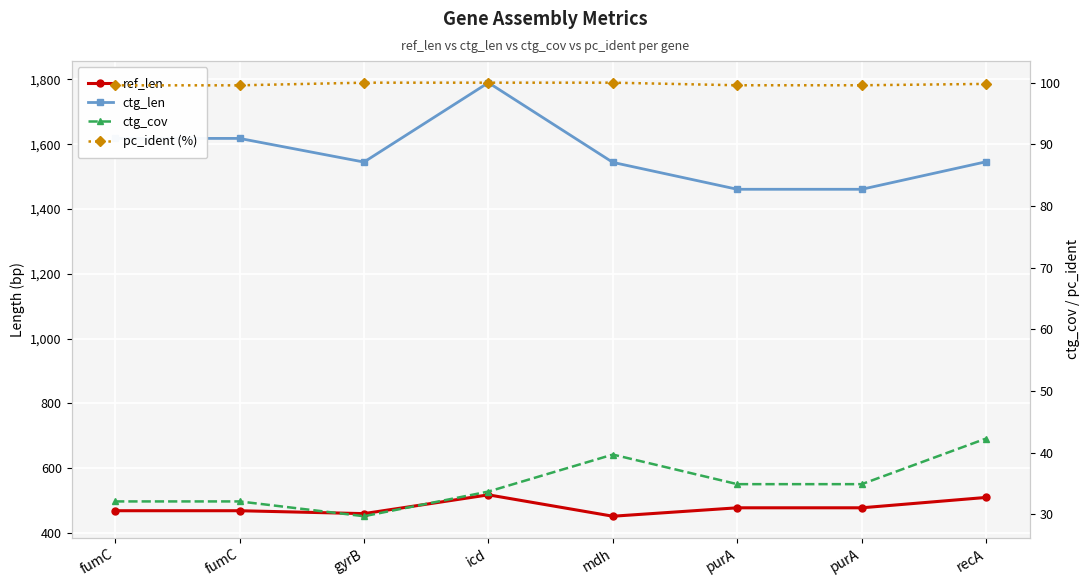

What is the average value of the ref_len series?

479.2